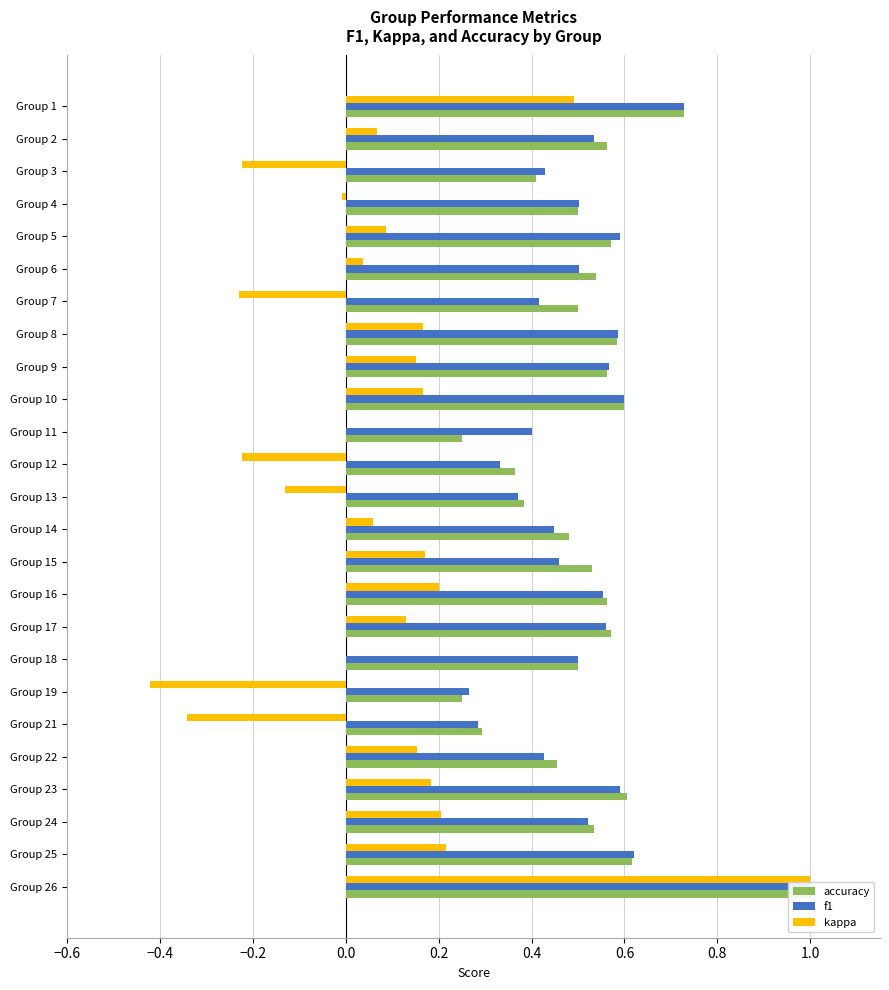

Reading left to right, extract all data points from this chart.

accuracy: 0.7	0.6	0.4	0.5	0.6	0.5	0.5	0.6	0.6	0.6	0.2	0.4	0.4	0.5	0.5	0.6	0.6	0.5	0.2	0.3	0.5	0.6	0.5	0.6	1.0
f1: 0.7	0.5	0.4	0.5	0.6	0.5	0.4	0.6	0.6	0.6	0.4	0.3	0.4	0.4	0.5	0.6	0.6	0.5	0.3	0.3	0.4	0.6	0.5	0.6	1.0
kappa: 0.5	0.1	-0.2	-0.0	0.1	0.0	-0.2	0.2	0.2	0.2	0.0	-0.2	-0.1	0.1	0.2	0.2	0.1	0.0	-0.4	-0.3	0.2	0.2	0.2	0.2	1.0